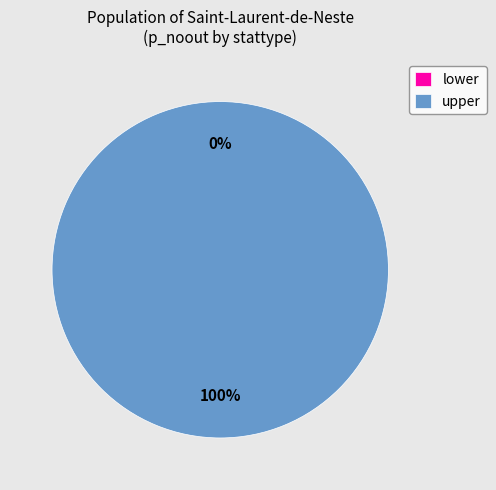

How many slices are in this pie chart?

2